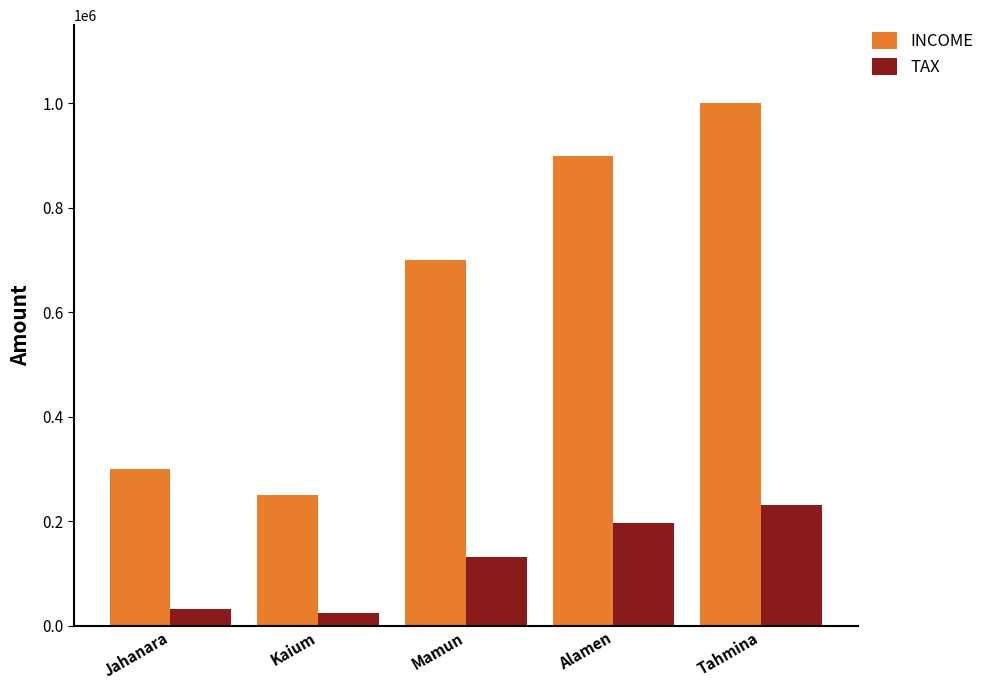

Is it true that INCOME equals 900000 at Alamen?

True